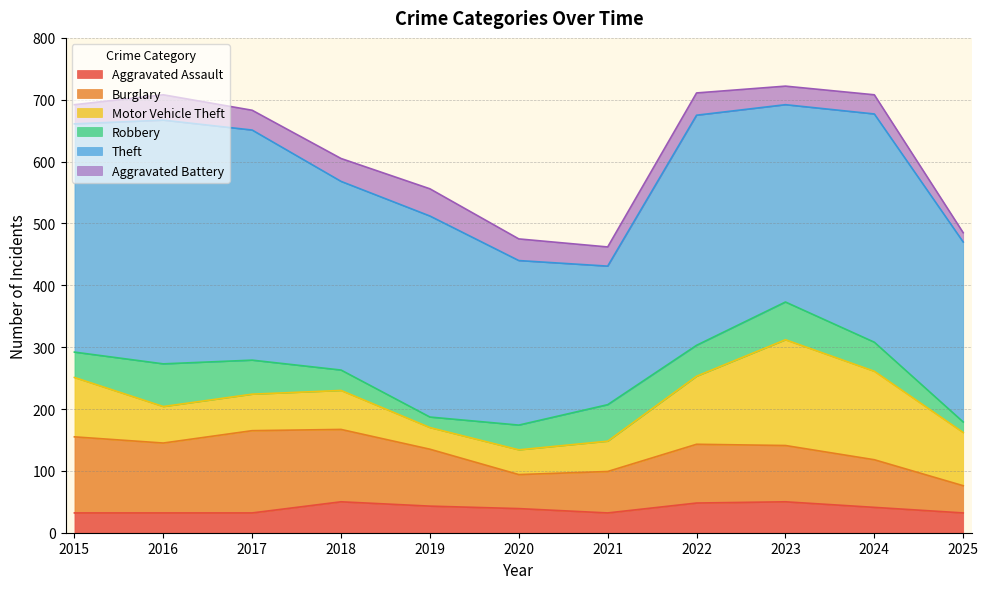

How many interior local valleys does the Aggravated Battery series have?

3